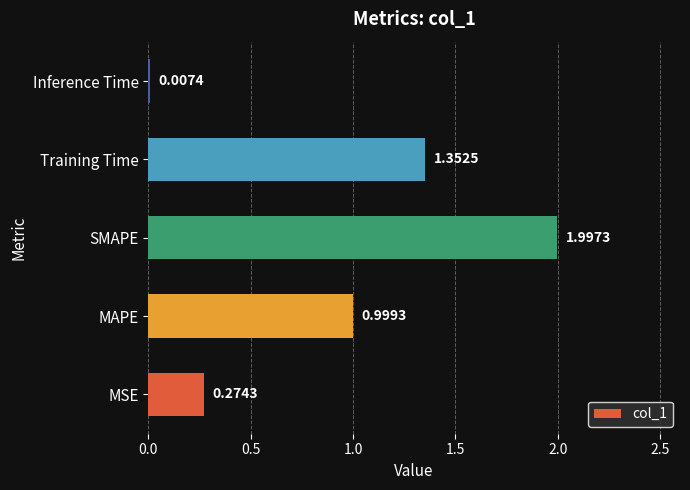

What is the change in value from SMAPE to Inference Time?

-2.0